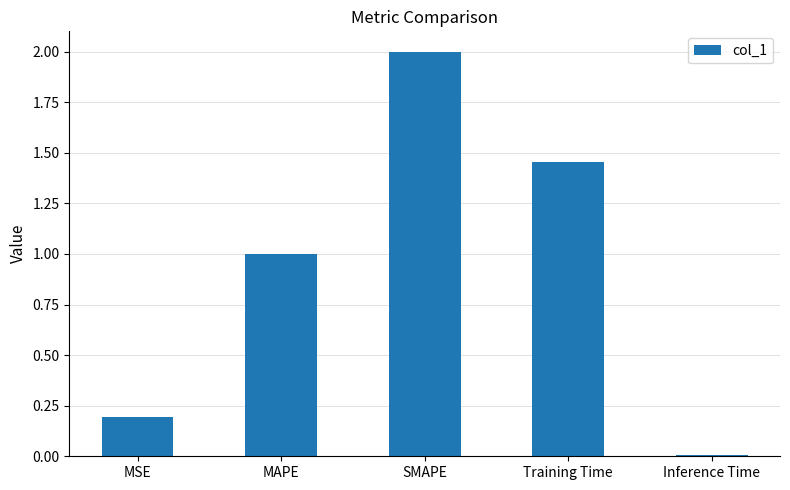

How many categories are shown in the chart?

5